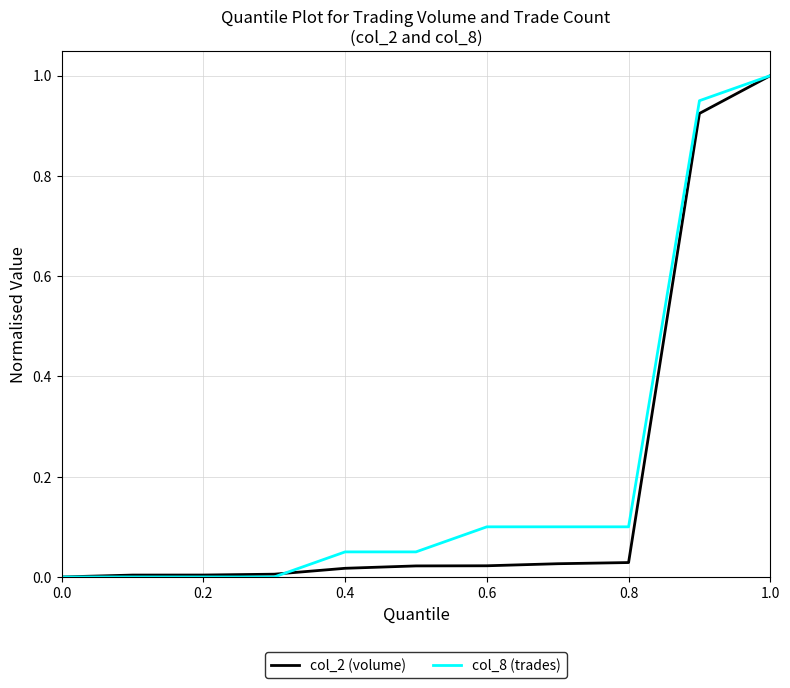

What is the highest value of the col_8 (trades) series?

1.0